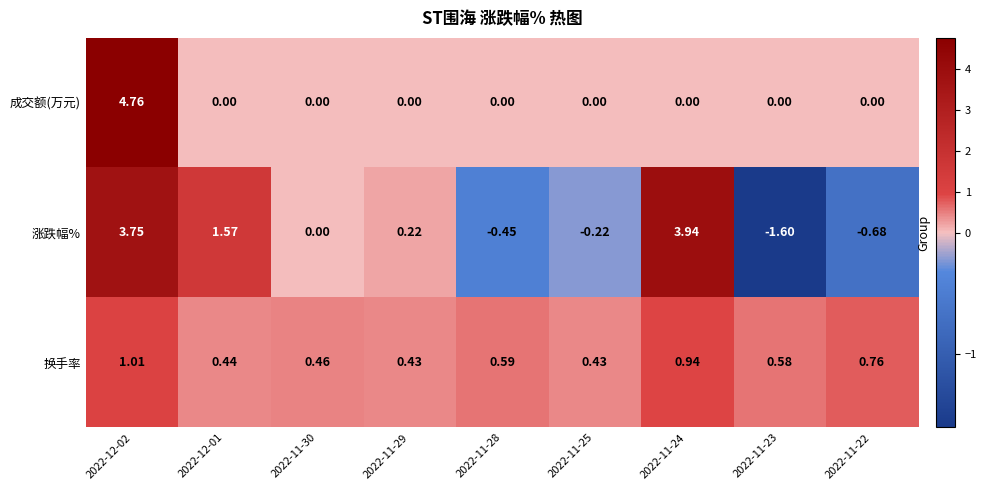

Rank the series at 2022-11-28 from lowest to highest value.

涨跌幅%, 成交额(万元), 换手率